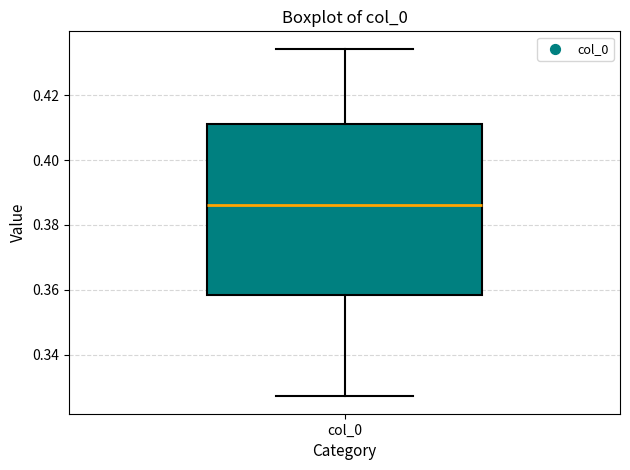

Transcribe this box plot: give where the median line is, the range the box spans, and where the two whiskers end, as read against the y-axis. The values are not printed on the chart, so give them approximately, as read against the axis.

median 0.386, box 0.358 to 0.412, whiskers 0.328 to 0.434